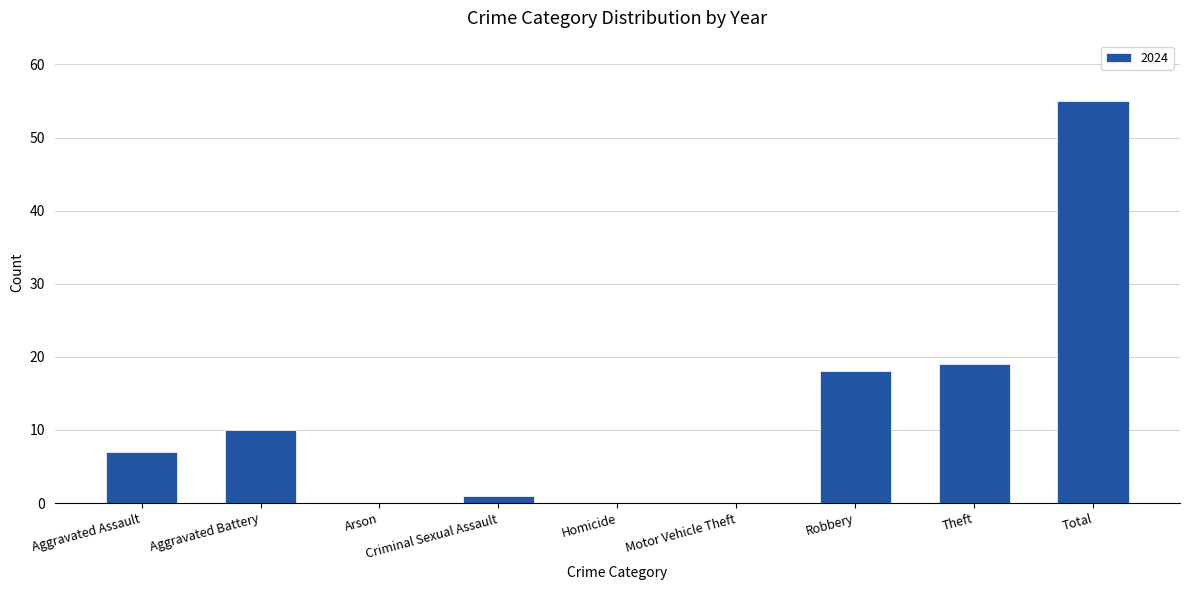

Are the bars horizontal?

No